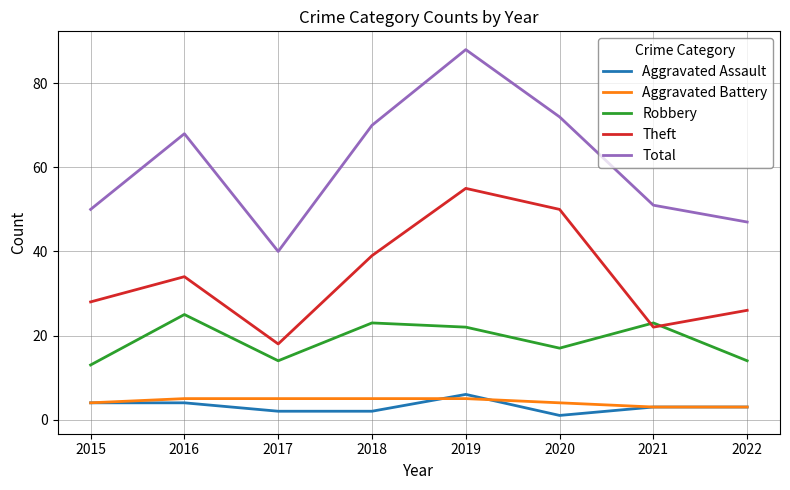

Which label corresponds to the largest value in the chart?

2019